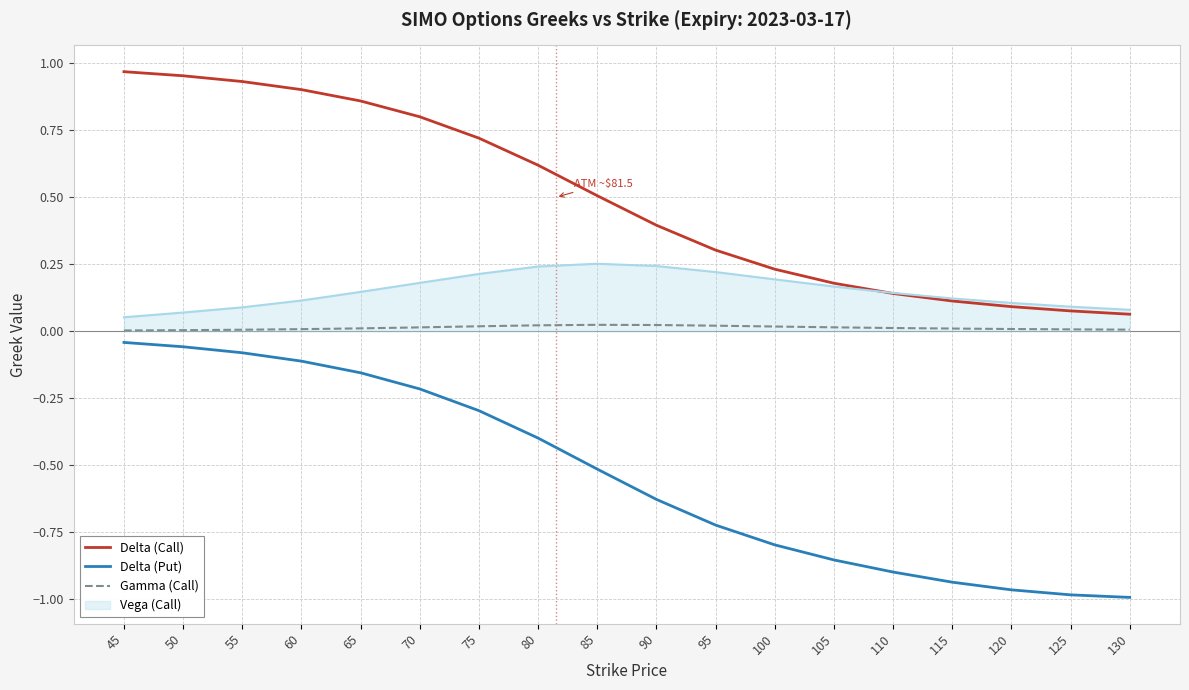

True or false: Delta (Call) has a value of 0.1 at 110.

True